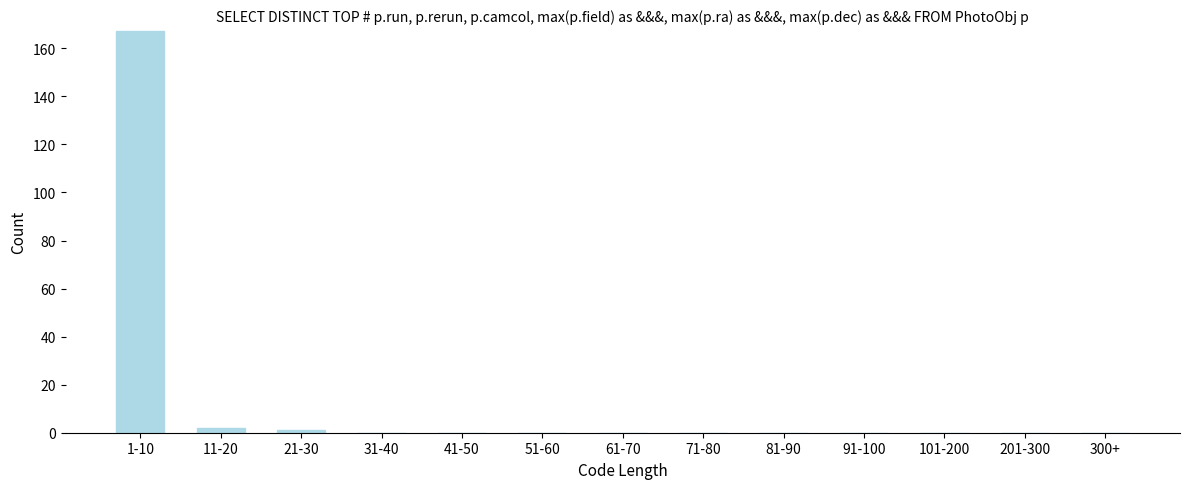

Reading right to left, list all the values displayed in this chart.

300+=0	201-300=0	101-200=0	91-100=0	81-90=0	71-80=0	61-70=0	51-60=0	41-50=0	31-40=0	21-30=1	11-20=2	1-10=167